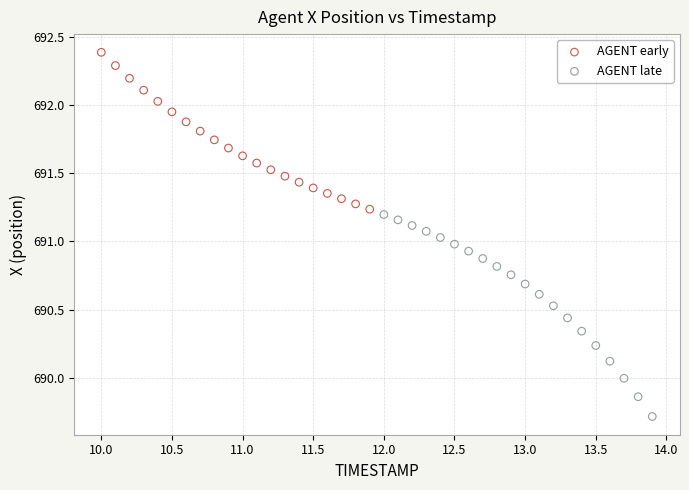

Which series contains the lowest Y value?

AGENT late